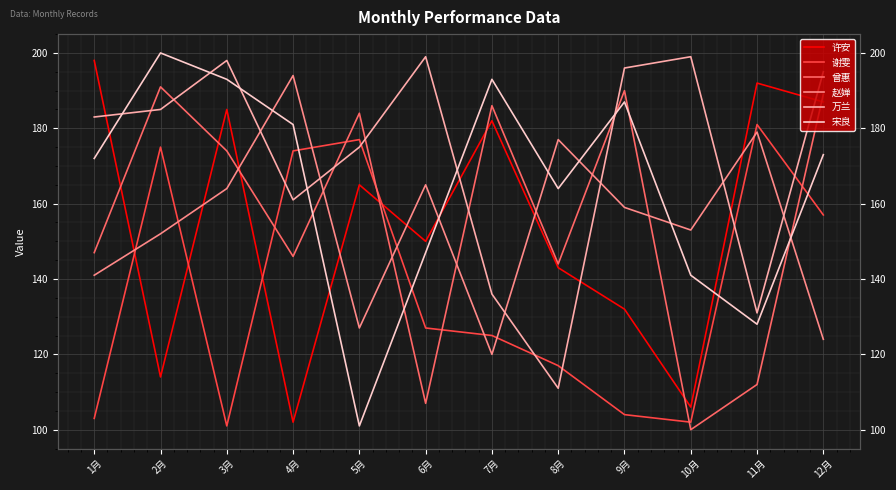

True or false: 宋良 has a value of 300 at 7月.

False